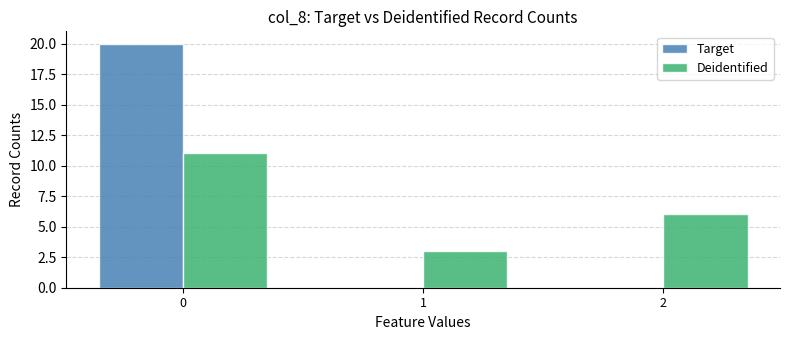

How many categories are shown in the chart?

3